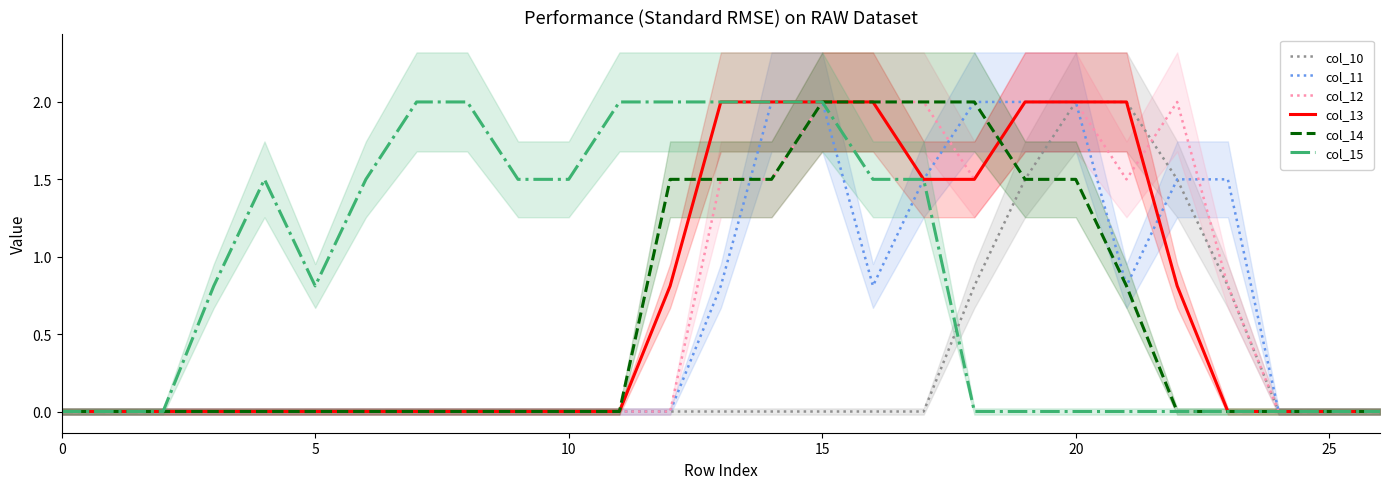

How many col_13 values are between 0 and 2?

27